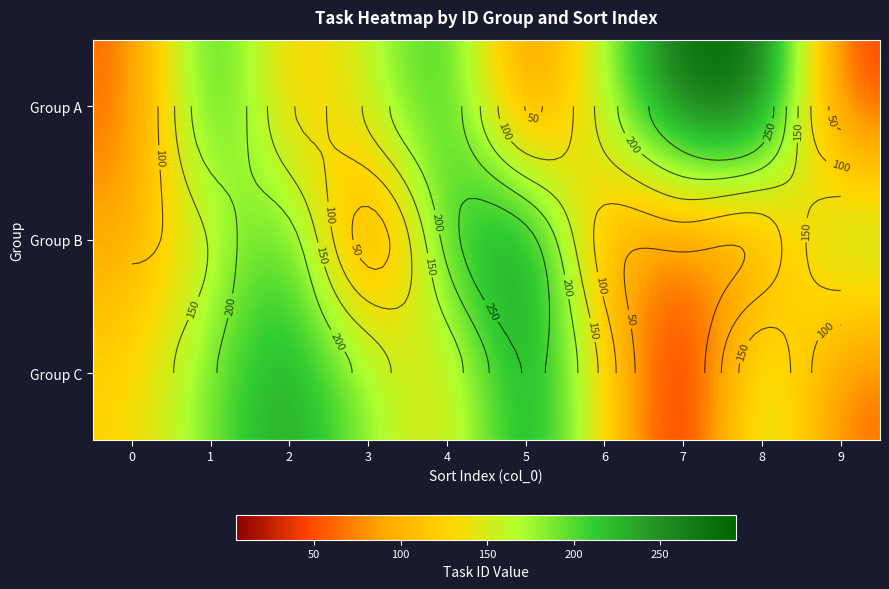

True or false: Group C has a value of 8 at 7.

False